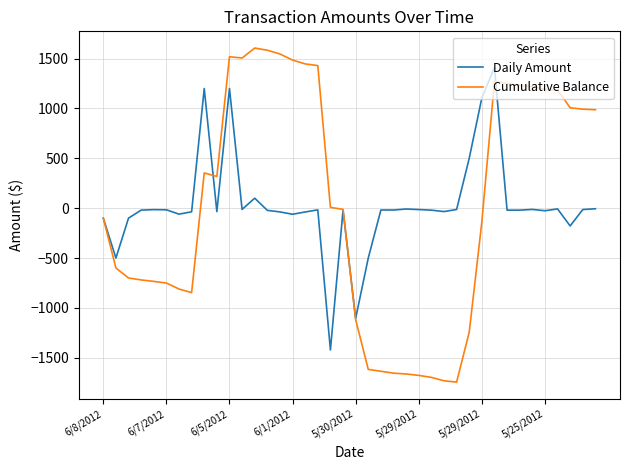

What is the maximum value for Daily Amount?

1410.0